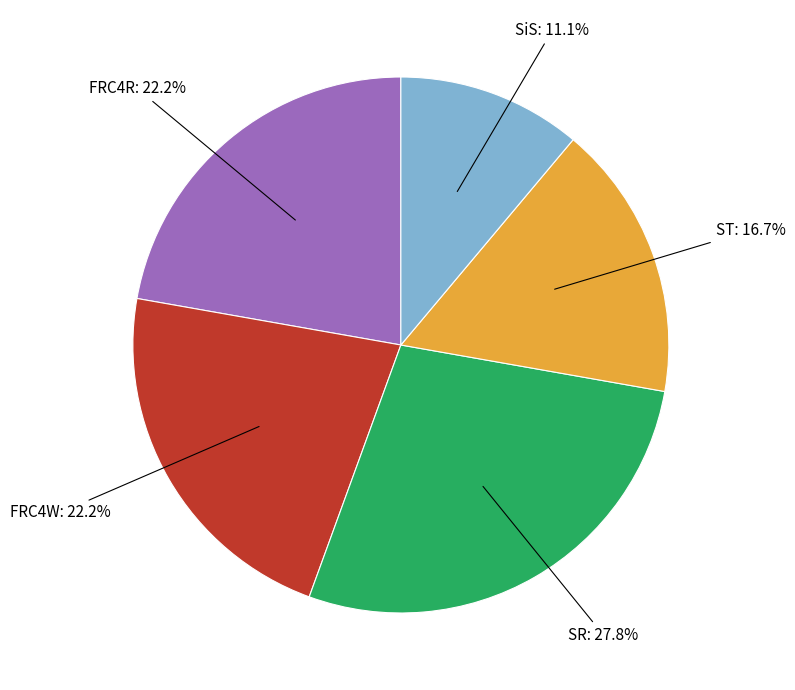

Does any single category account for the majority?

No